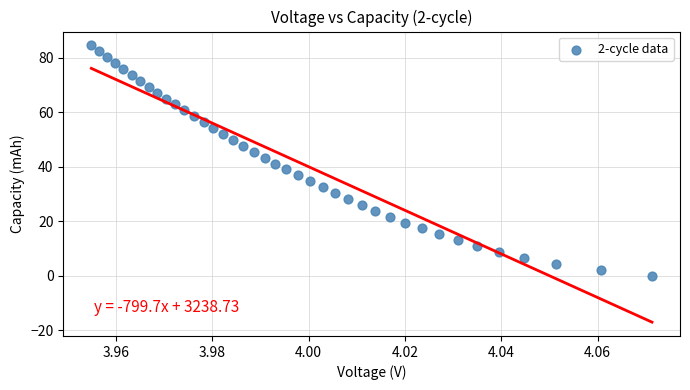

What is the range of Y values (max minus min)?

84.5